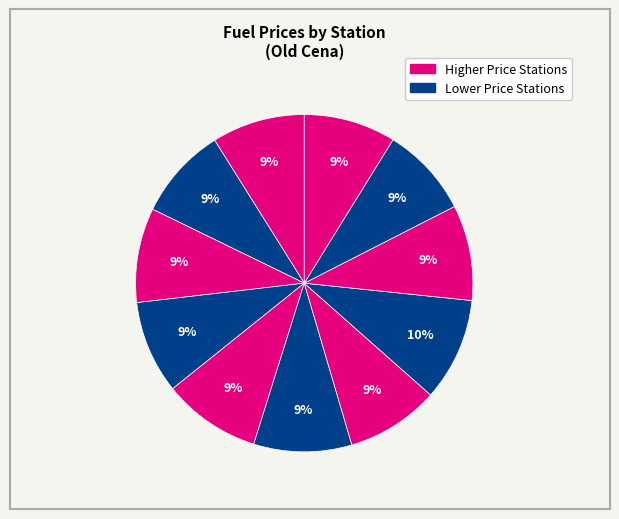

Count the number of slices in the pie.

11